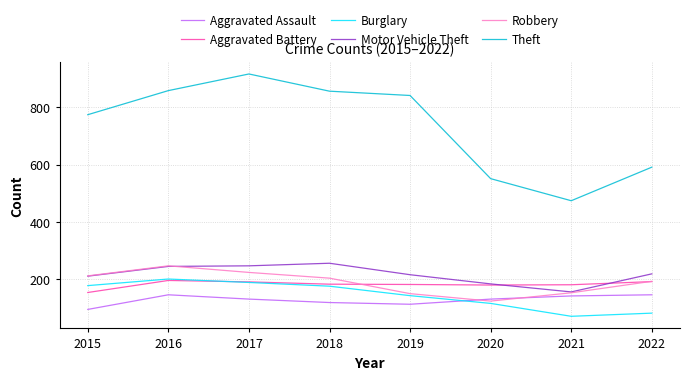

True or false: Aggravated Battery has a value of 183 at 2018.

True